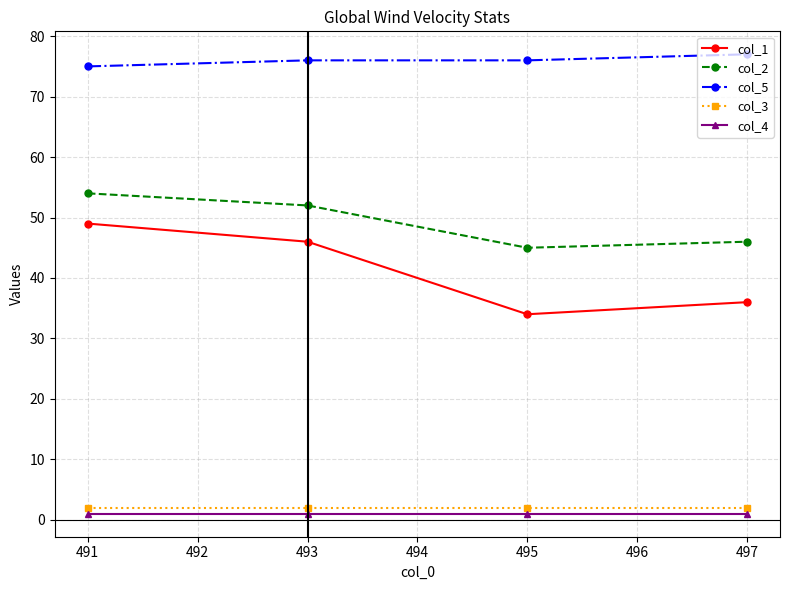

Count the number of data series in this chart.

5